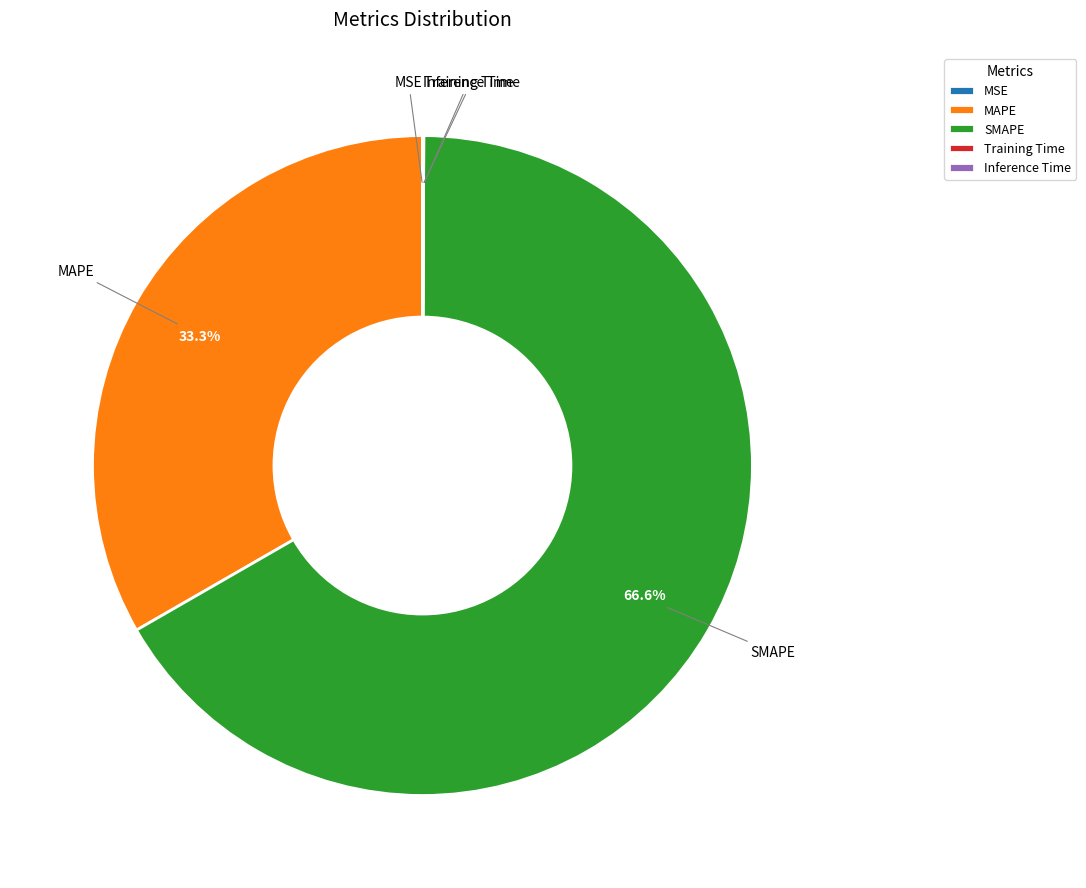

What percentage is NOT represented by MAPE?

66.7%